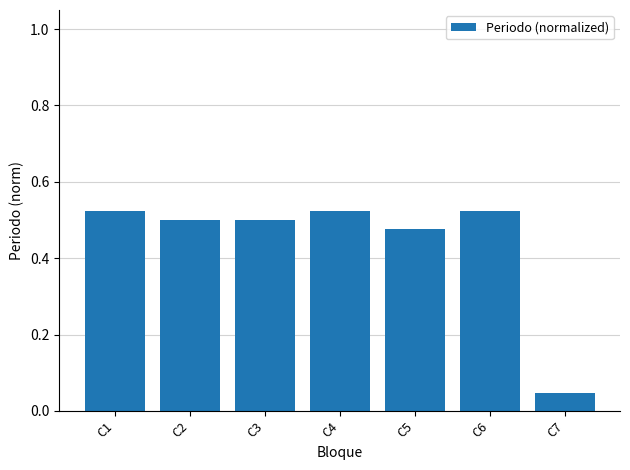

Where is the data nearest to the value 0?

C7